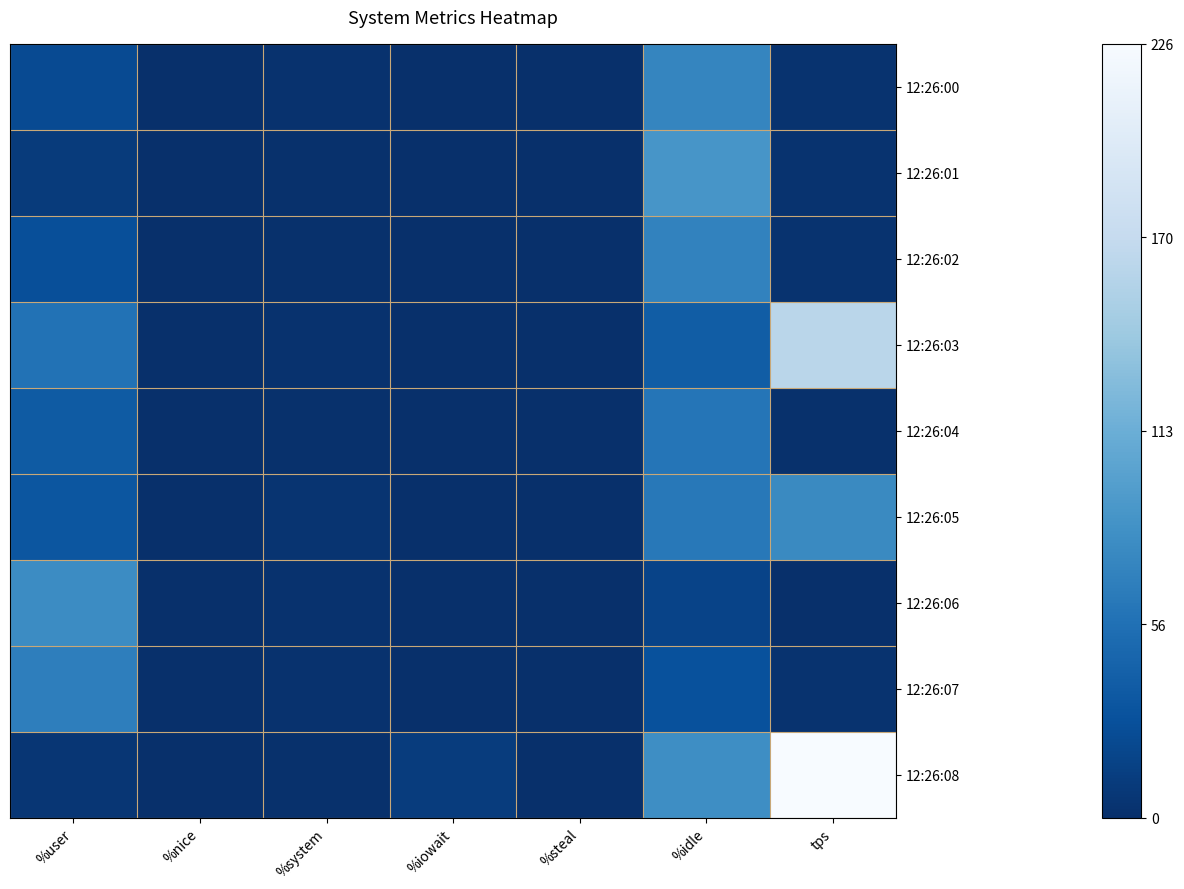

At which category does the chart reach its peak across all series?

tps